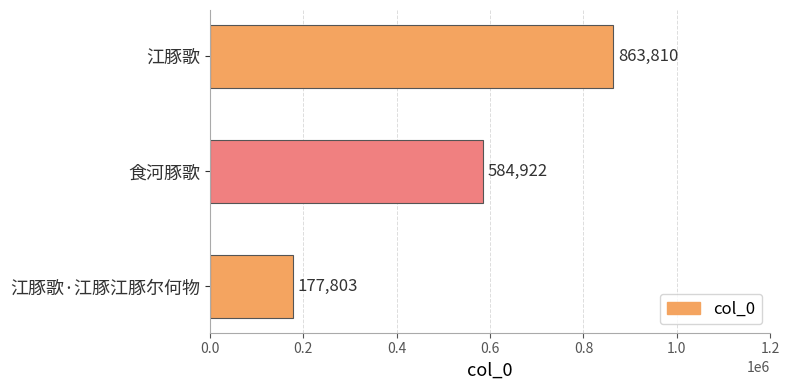

Which has a higher value, 食河豚歌 or 江豚歌?

江豚歌